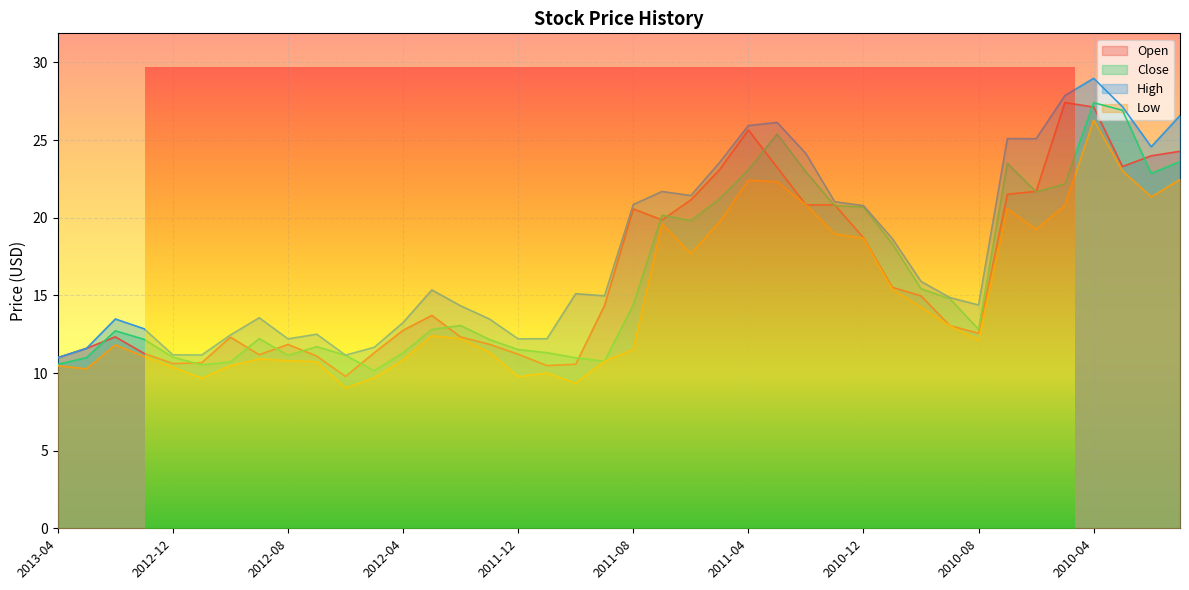

Between 2012-10 and 2010-08, which is larger?

2010-08